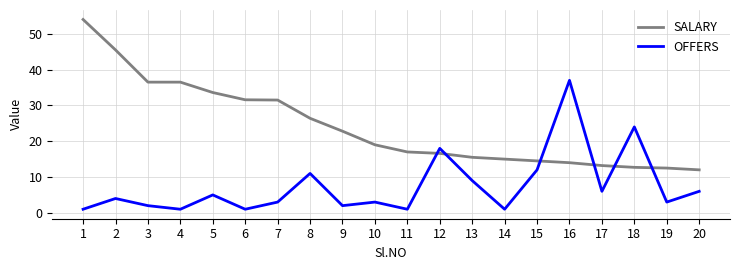

Which series has the largest range (max minus min)?

SALARY